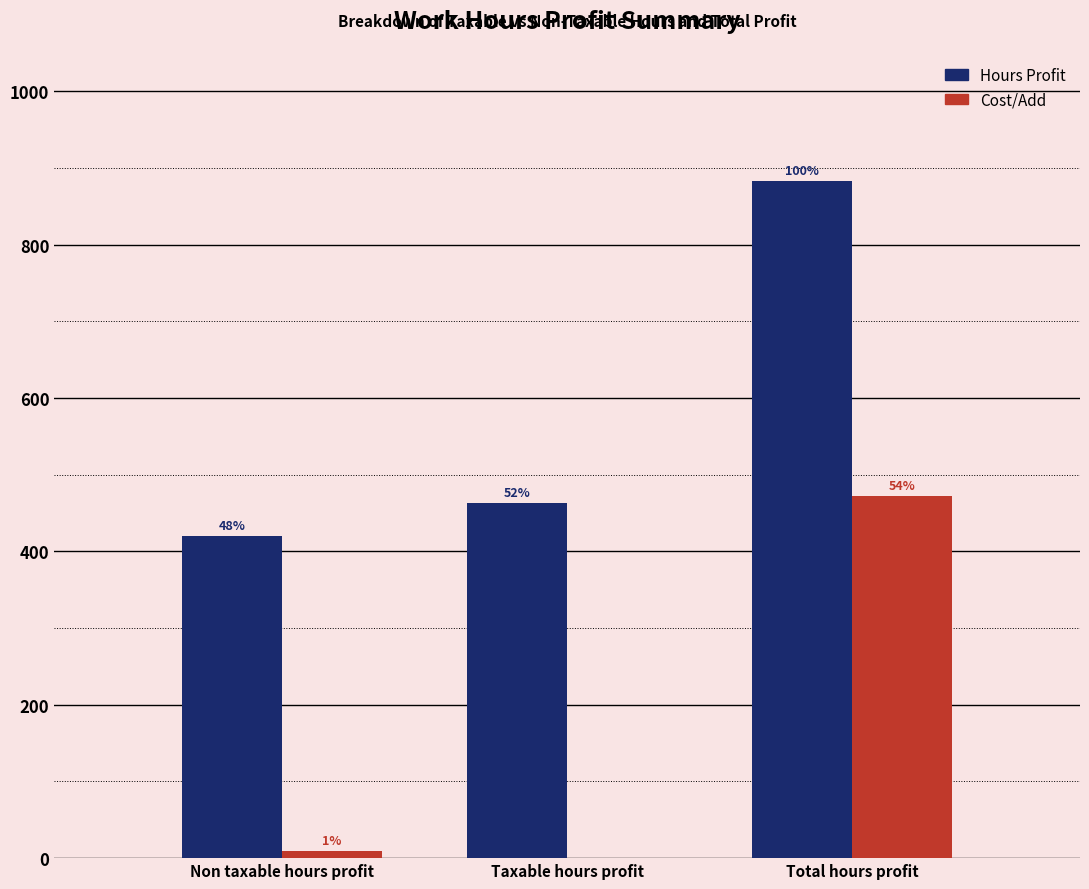

List the series in order of their overall mean, lowest first.

Cost/Add, Hours Profit